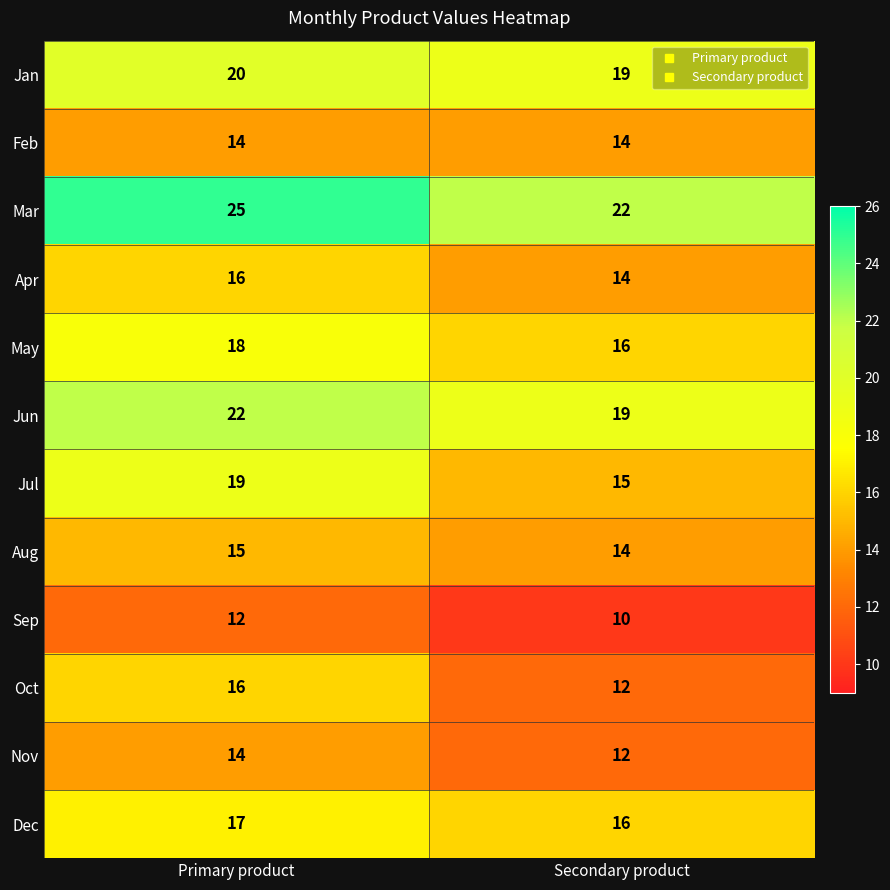

What is the difference between the Jun values at Secondary product and Primary product?

3